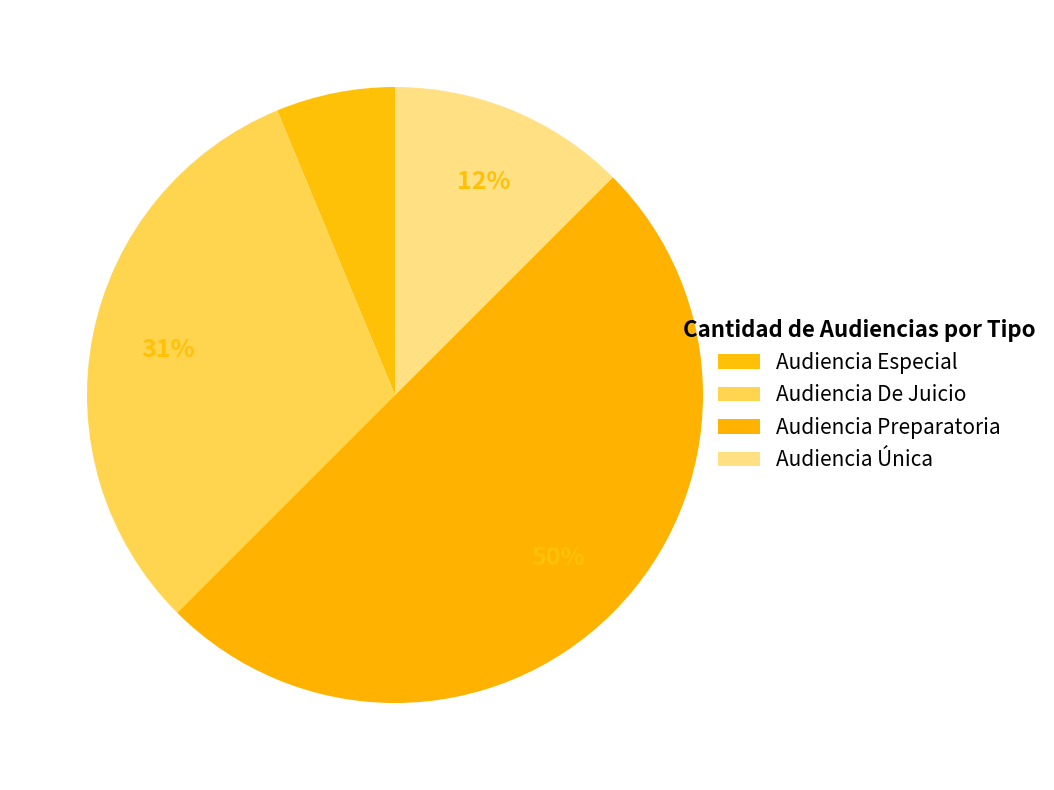

Count the number of slices in the pie.

4